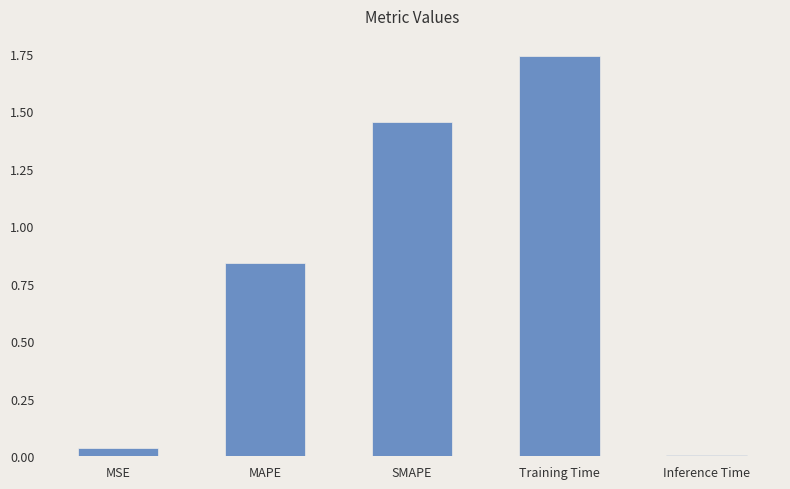

What is the label of the 2nd bar from the left?

MAPE